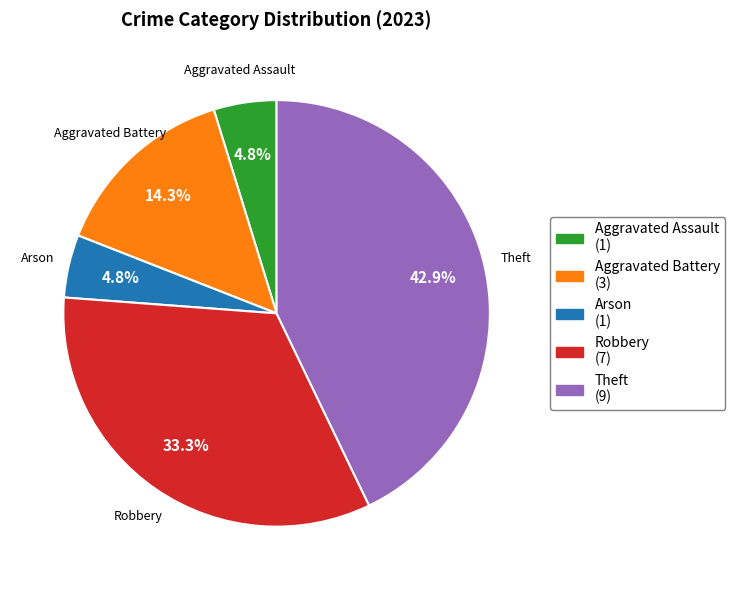

Does Robbery account for over 50% of the chart?

No